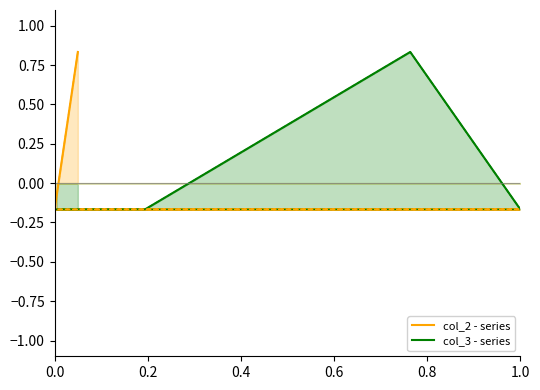

Which series has the widest spread of values?

col_3